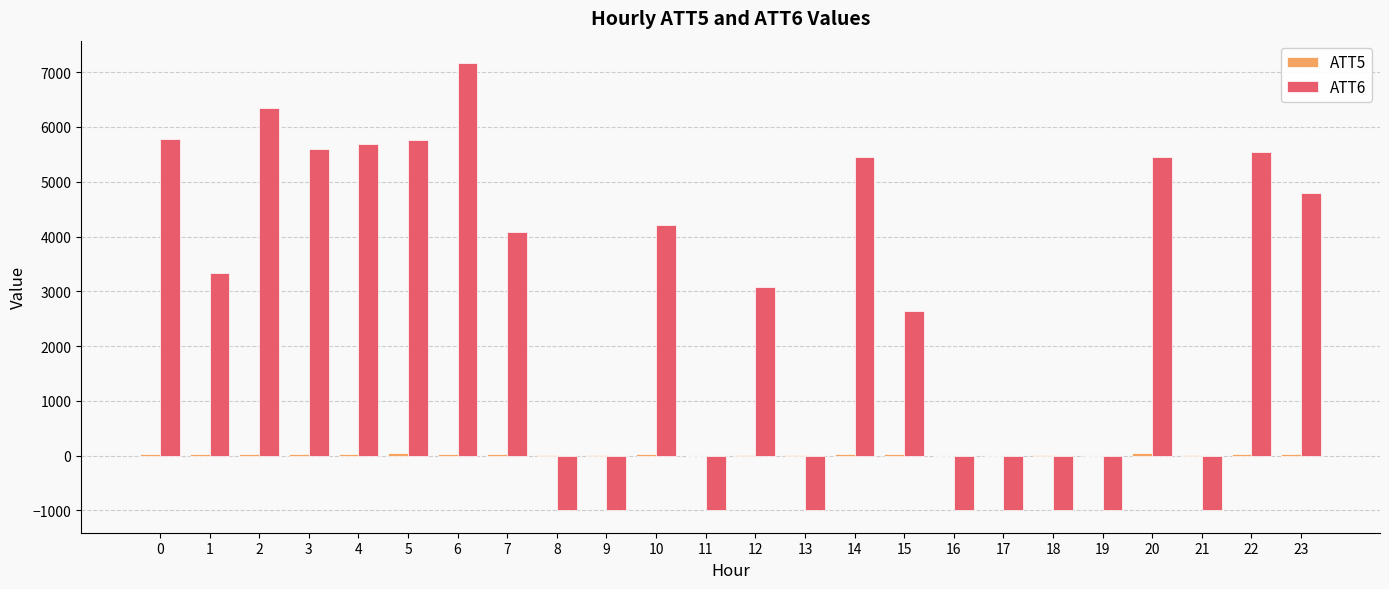

The value of ATT6 at 9 is -1443.5. True or false?

False